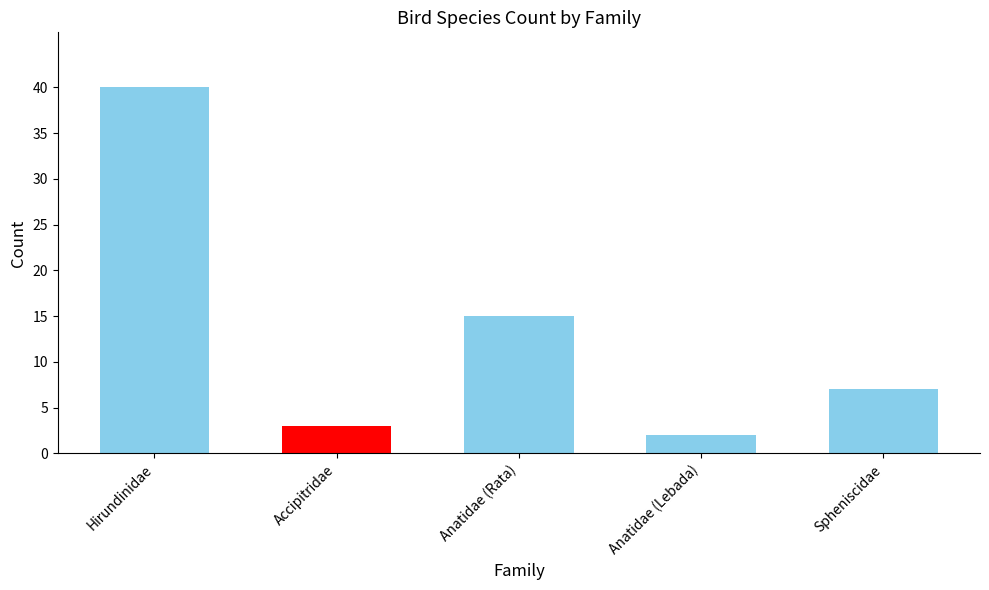

Rank the categories by value from lowest to highest.

Anatidae (Lebada), Accipitridae, Spheniscidae, Anatidae (Rata), Hirundinidae